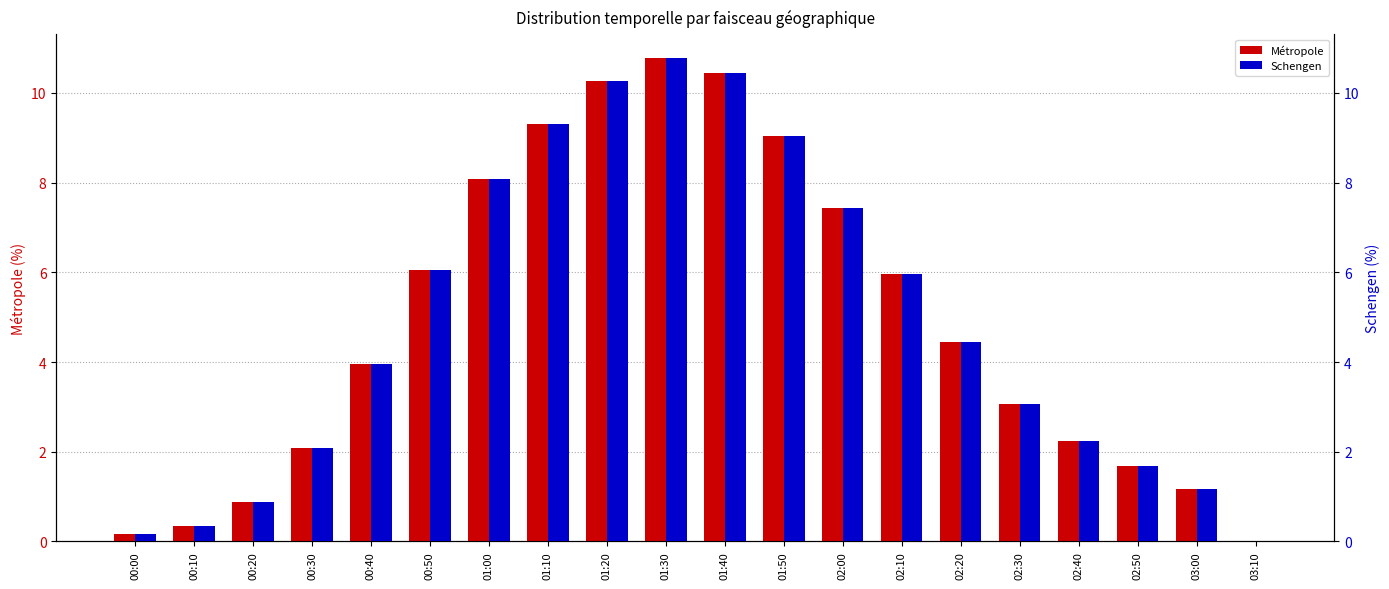

At which category does the chart reach its peak across all series?

01:30